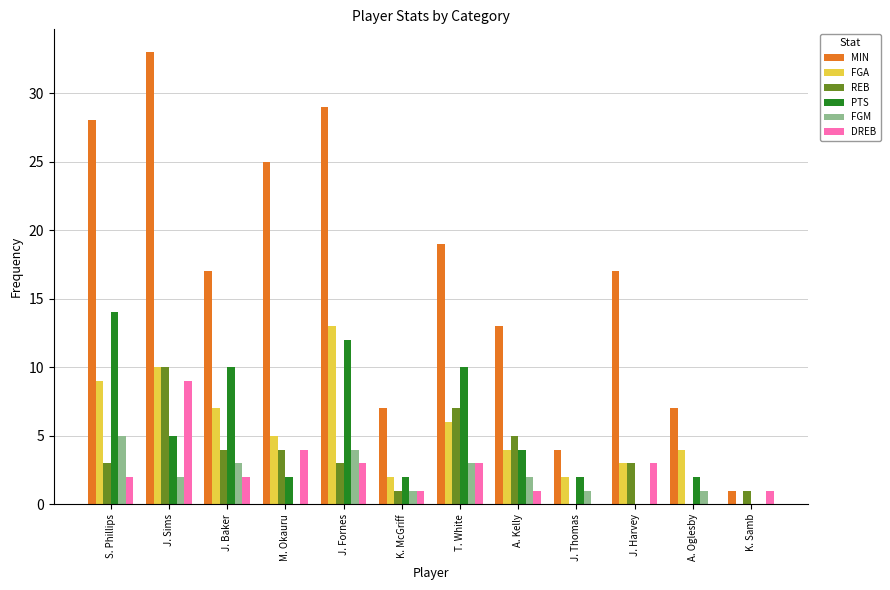

The value of DREB at A. Kelly is 1. True or false?

True